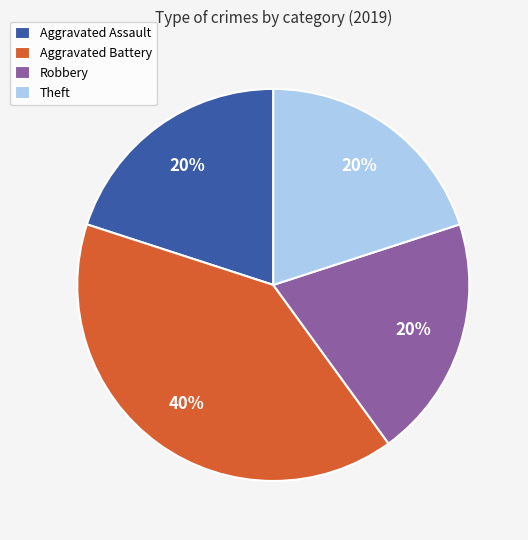

Between Aggravated Battery and Theft, which is larger?

Aggravated Battery